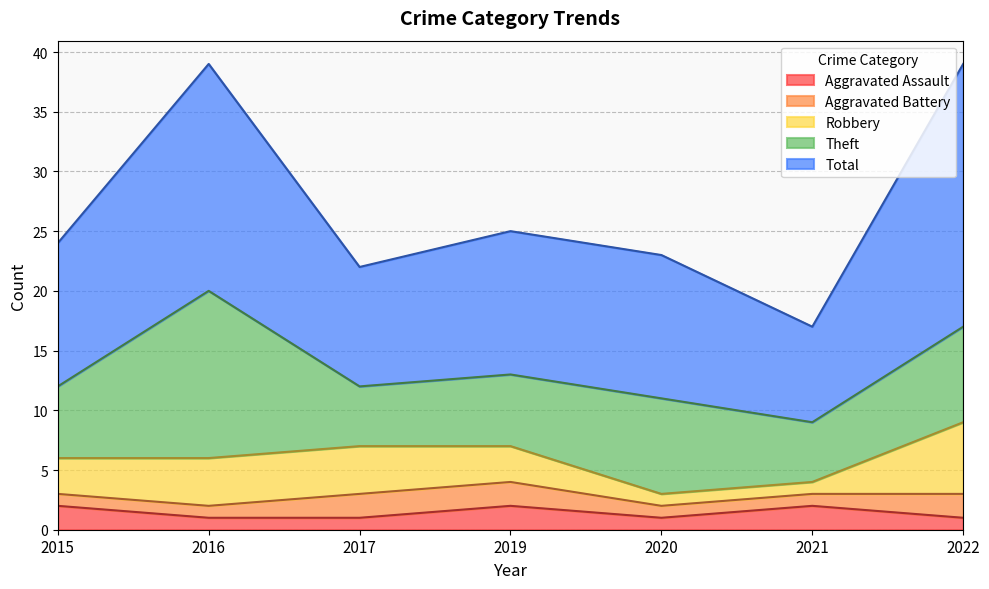

At which category does Total reach its first local valley?

2017